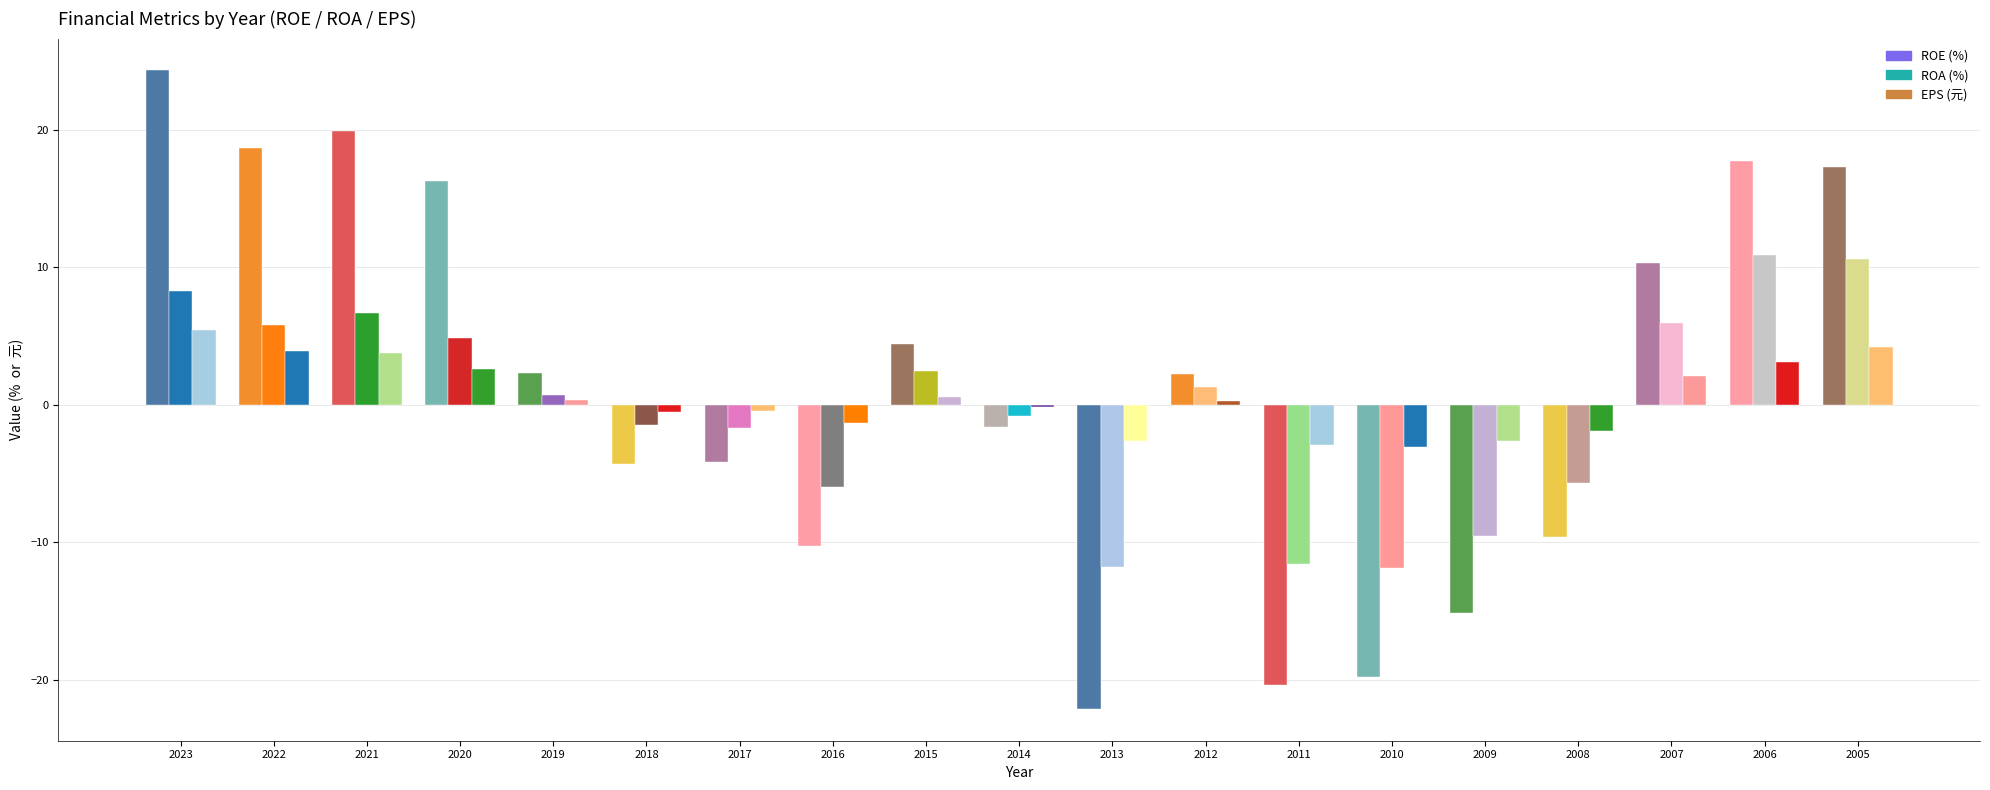

What is the greatest value displayed?

24.3